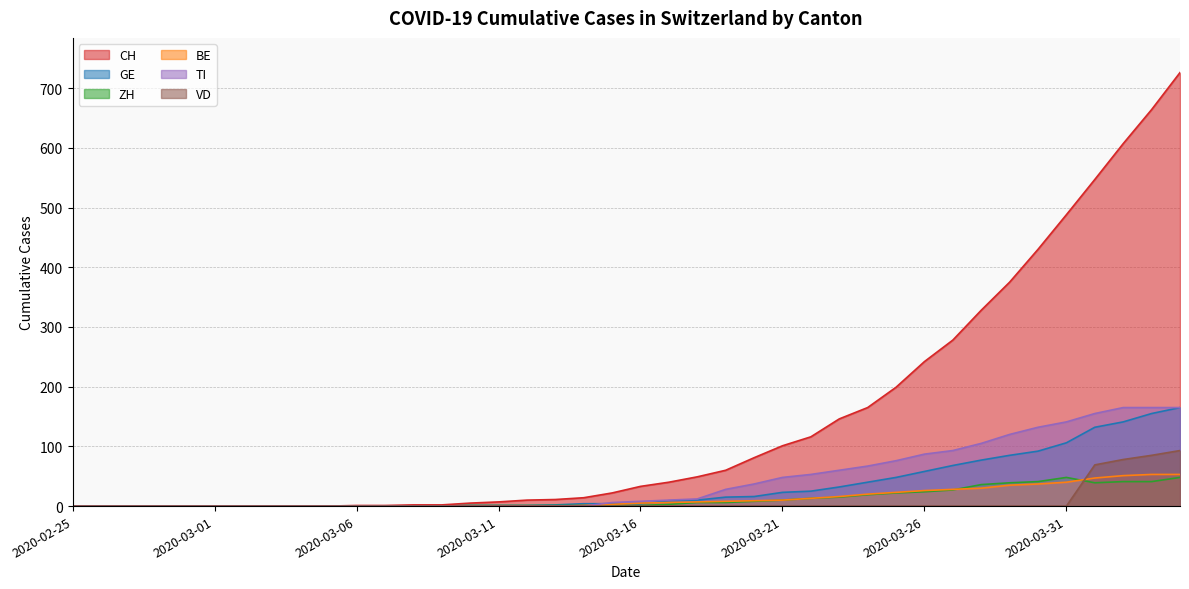

What is the sum of all VD values?

325